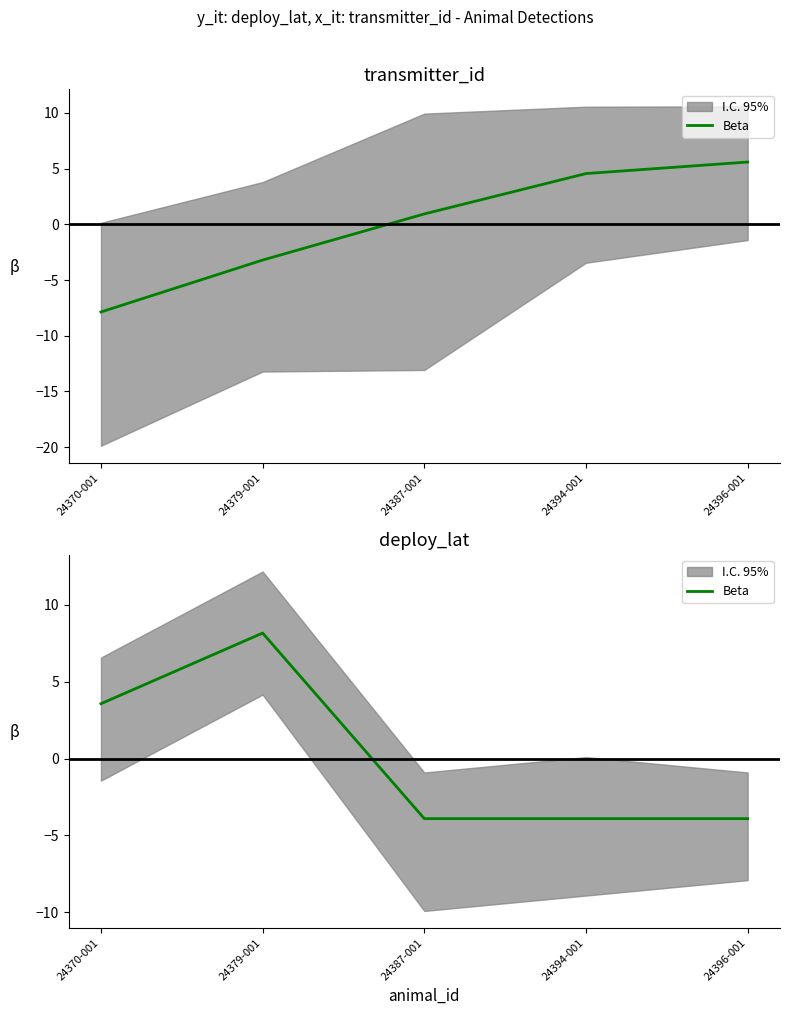

Does the chart display data point markers on the line(s)?

No